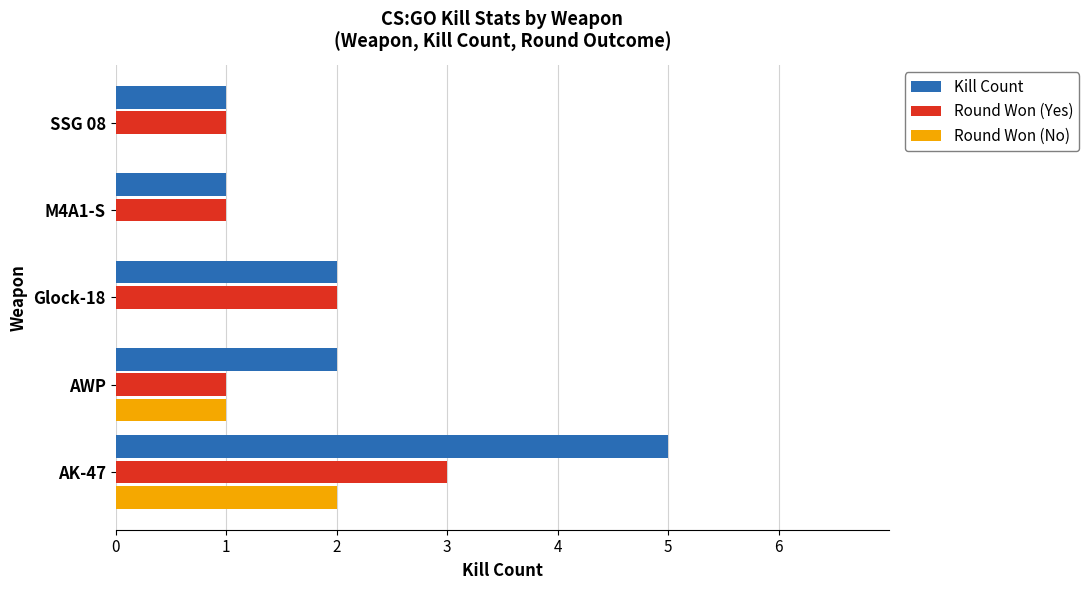

What is the sum of the Round Won (No) values at AWP and AK-47?

3